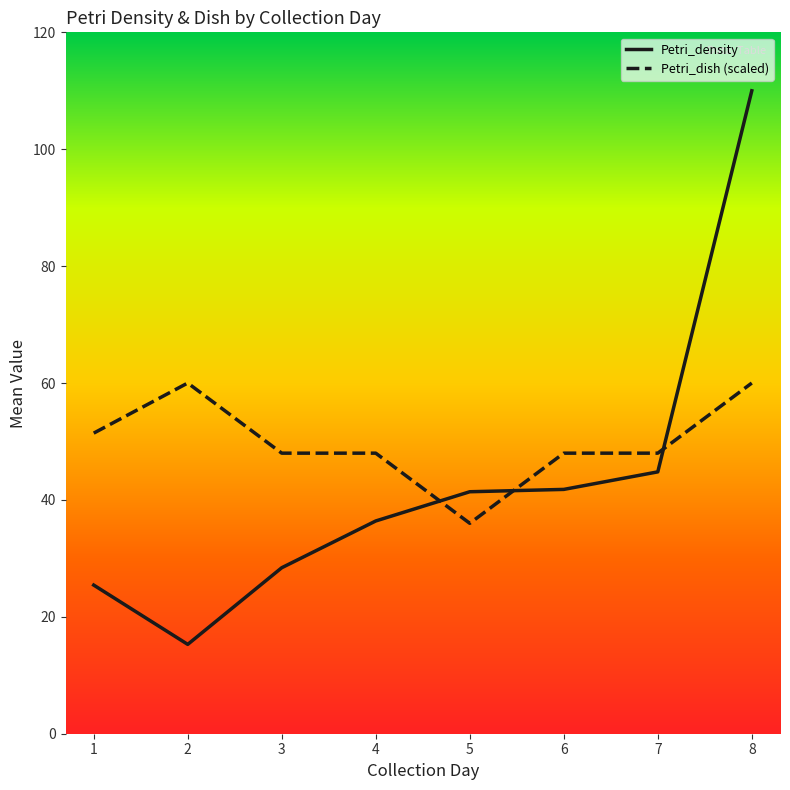

Is the value of Petri_density at 4 greater than the value of Petri_dish (scaled) at 2?

No